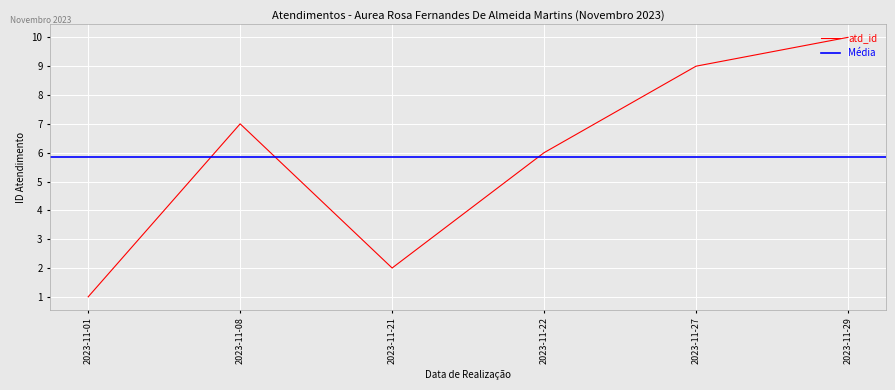

What is the value of the 3rd point from the left?

2